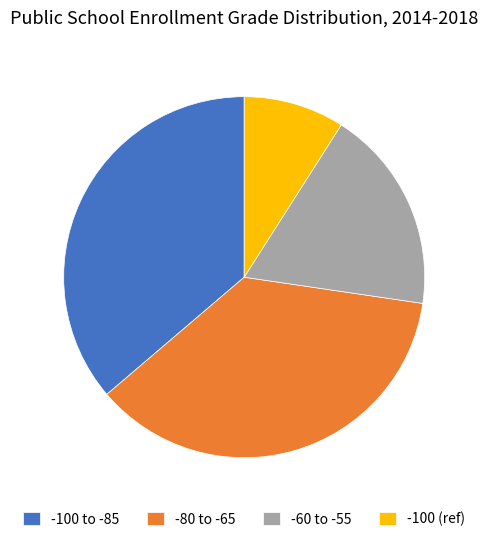

How many slices are in this pie chart?

4